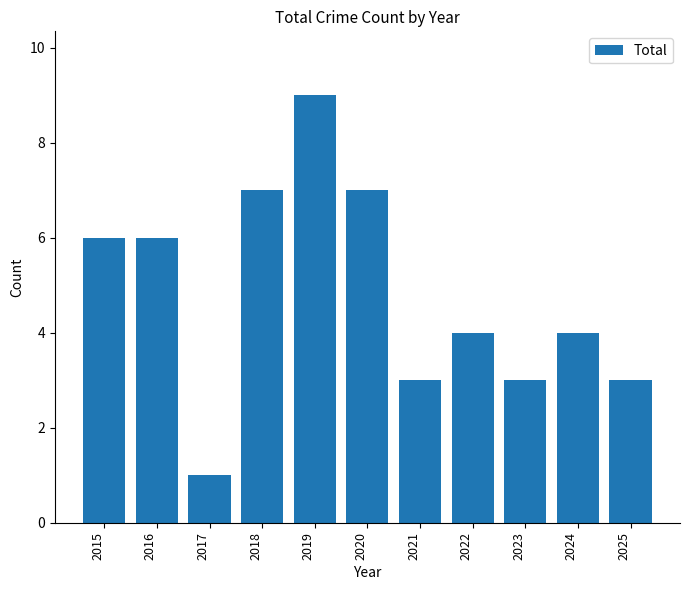

What is the difference between the values at 2017 and 2020?

6